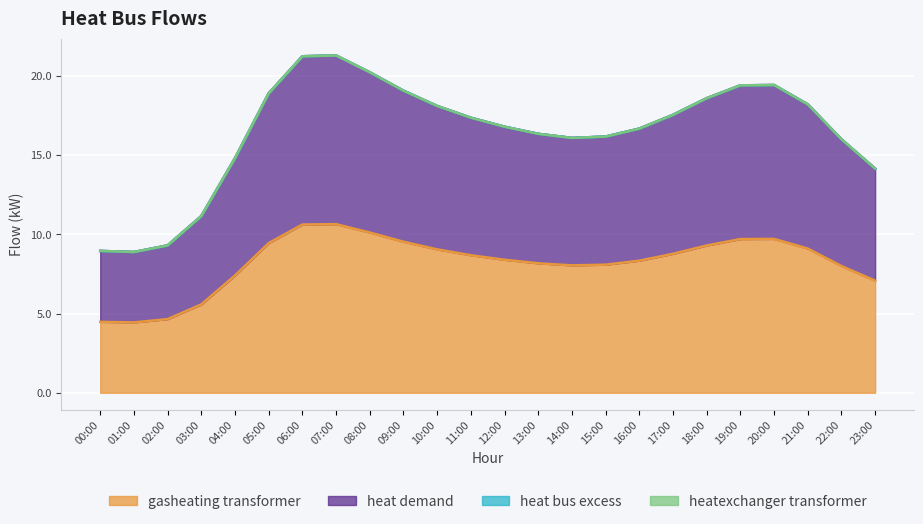

What is the average value of the gasheating_transformer series?

8.2